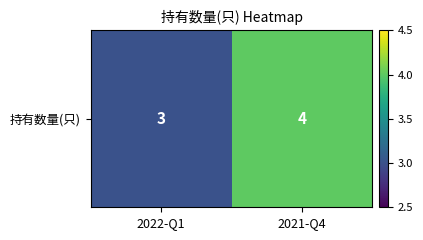

Reading right to left, transcribe all the data shown in this chart.

2021-Q4=4	2022-Q1=3